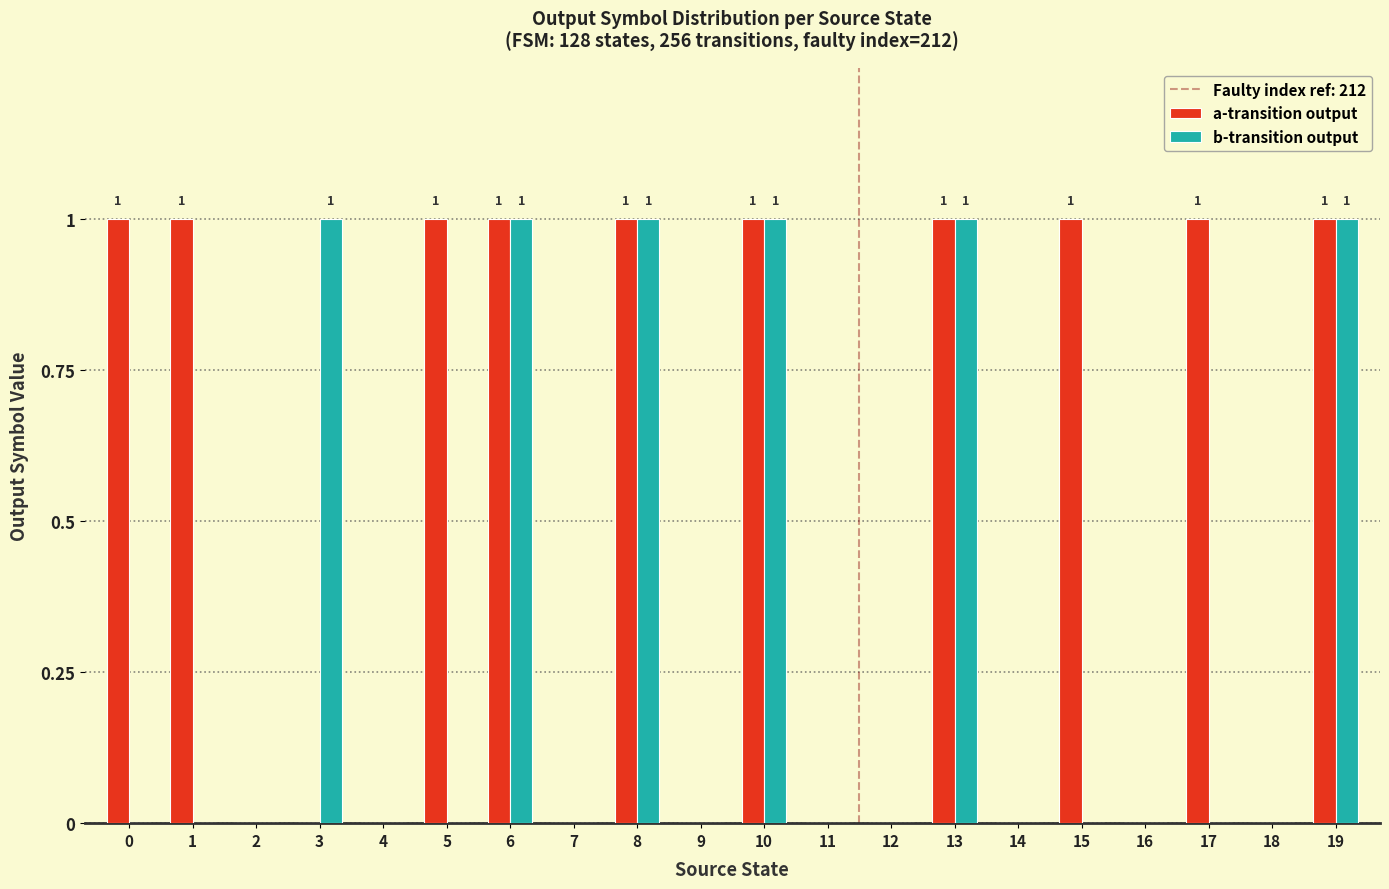

What is the sum of all a-transition output values?

10